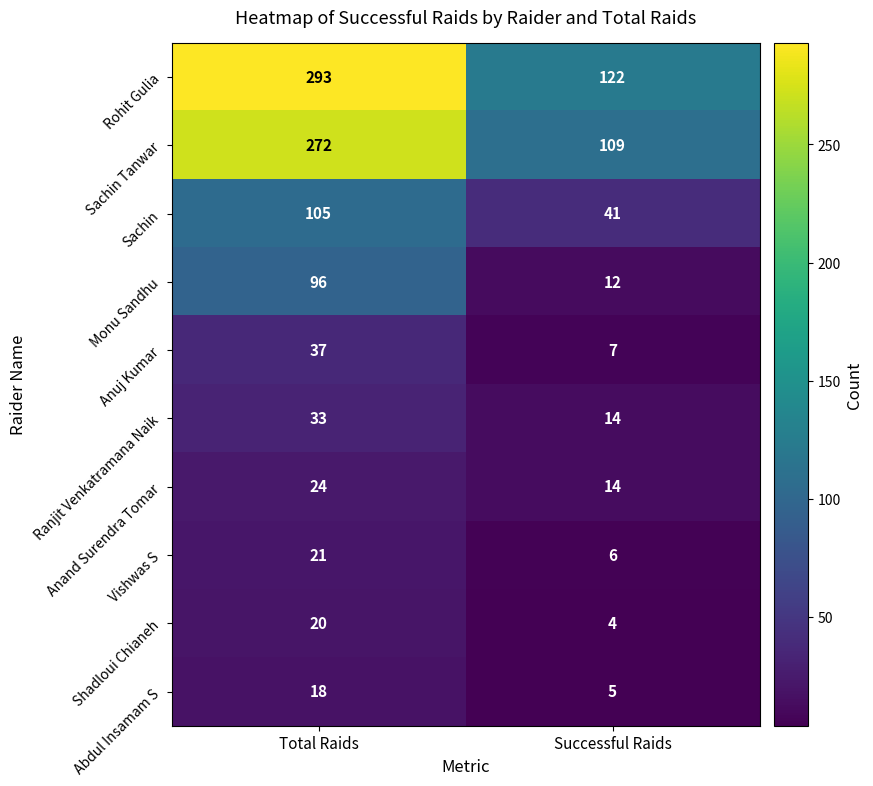

Which series has the largest total across all categories?

Rohit Gulia